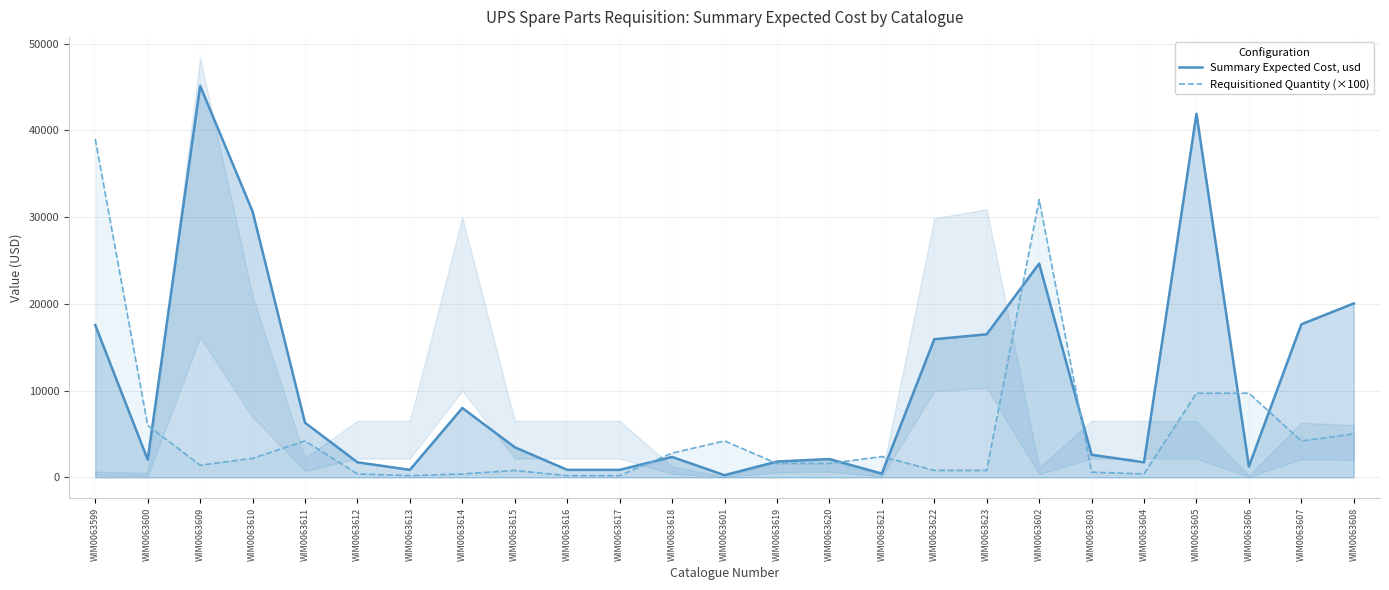

How many times do Summary Expected Cost, usd and Requisitioned Quantity (×100) cross each other?

9